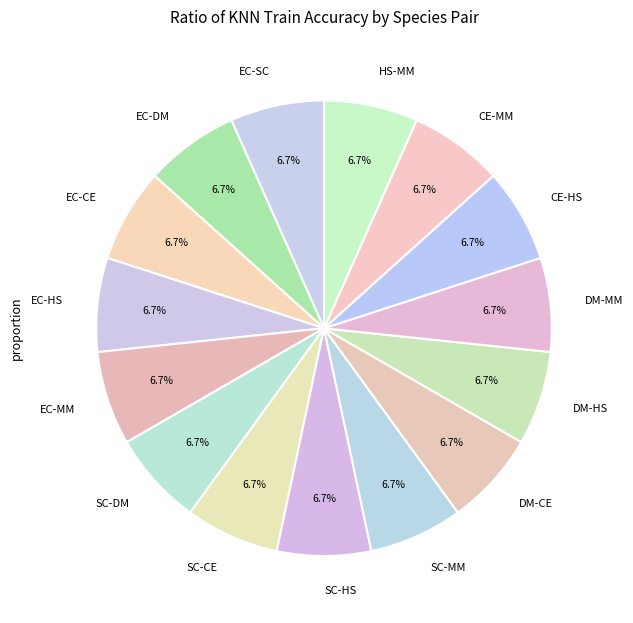

The EC-HS slice represents 13% of the pie. True or false?

False